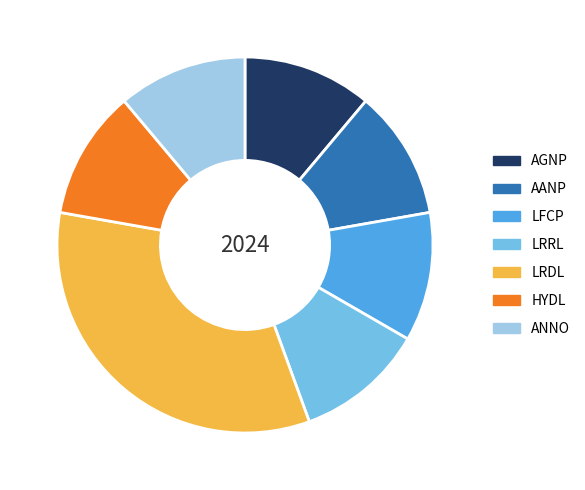

What is the largest slice in the pie chart?

LRDL